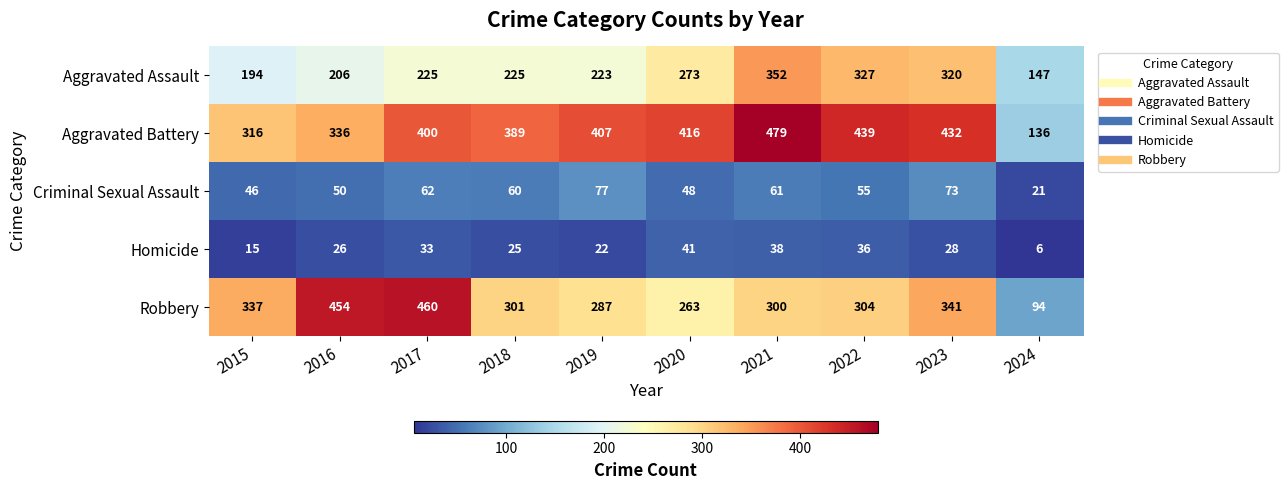

What is the difference between the maximum and minimum values in the Aggravated Assault series?

205